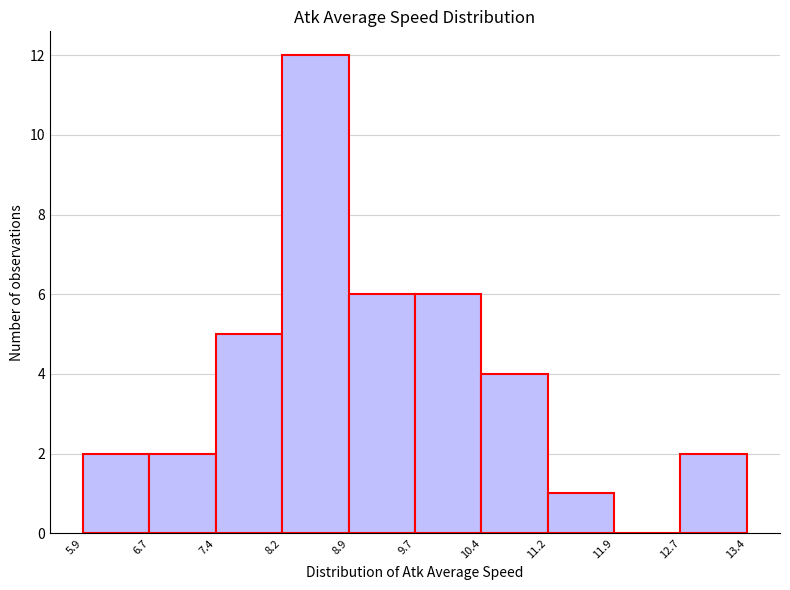

Reading left to right, transcribe this chart: for each bar, give the range it covers on the x-axis and its height. The values are not printed on the chart, so give them approximately, as read against the axis.

5.9 to 6.7: 2
6.7 to 7.4: 2
7.4 to 8.2: 5
8.2 to 8.9: 12
8.9 to 9.7: 6
9.7 to 10.4: 6
10.4 to 11.2: 4
11.2 to 11.9: 1
11.9 to 12.7: 0
12.7 to 13.4: 2